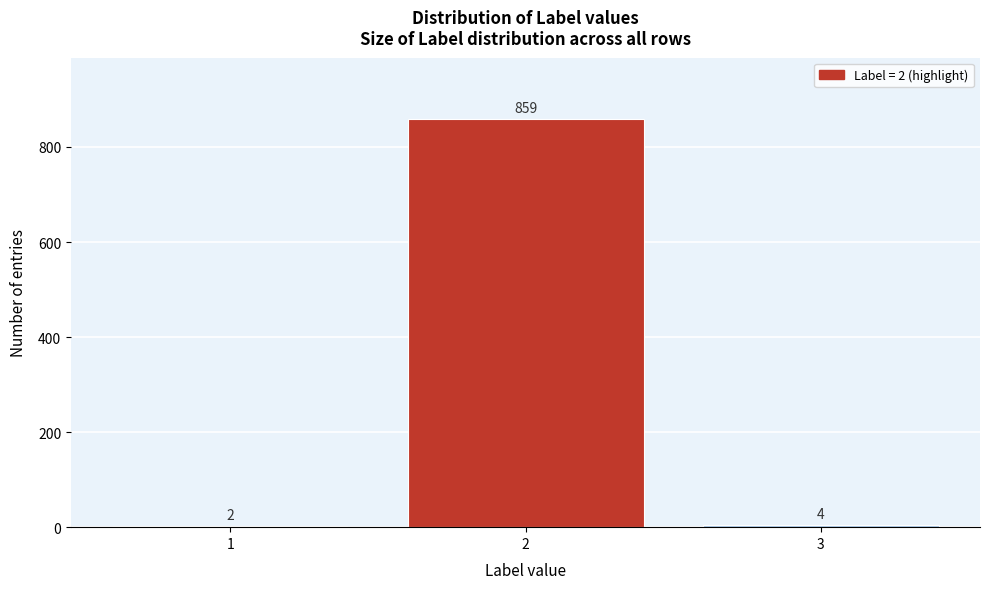

Reading right to left, what are all the values shown in this chart?

3=4	2=859	1=2